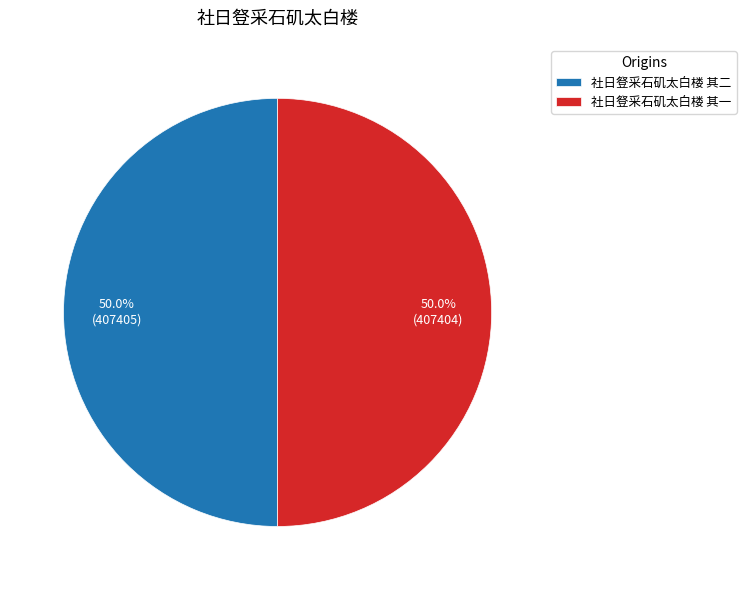

What is the total percentage of 社日豋采石矶太白楼 其一 and 社日豋采石矶太白楼 其二?

100.0%